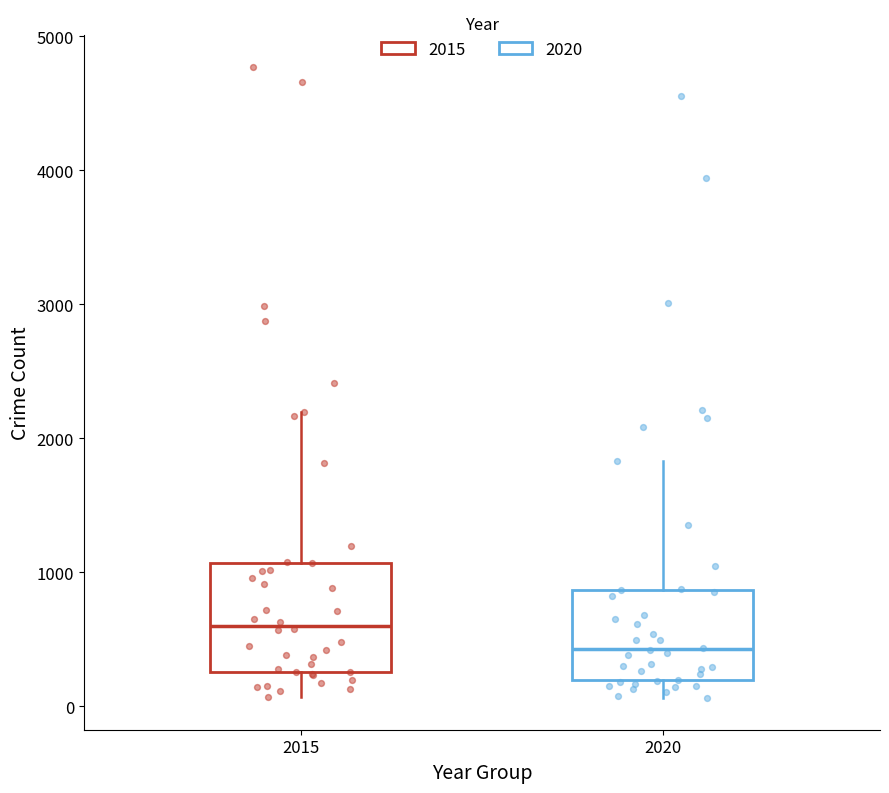

Where does the median line of the box at x = 2015 sit on the y-axis? The values are not printed on the chart, so give them approximately, as read against the axis.

600